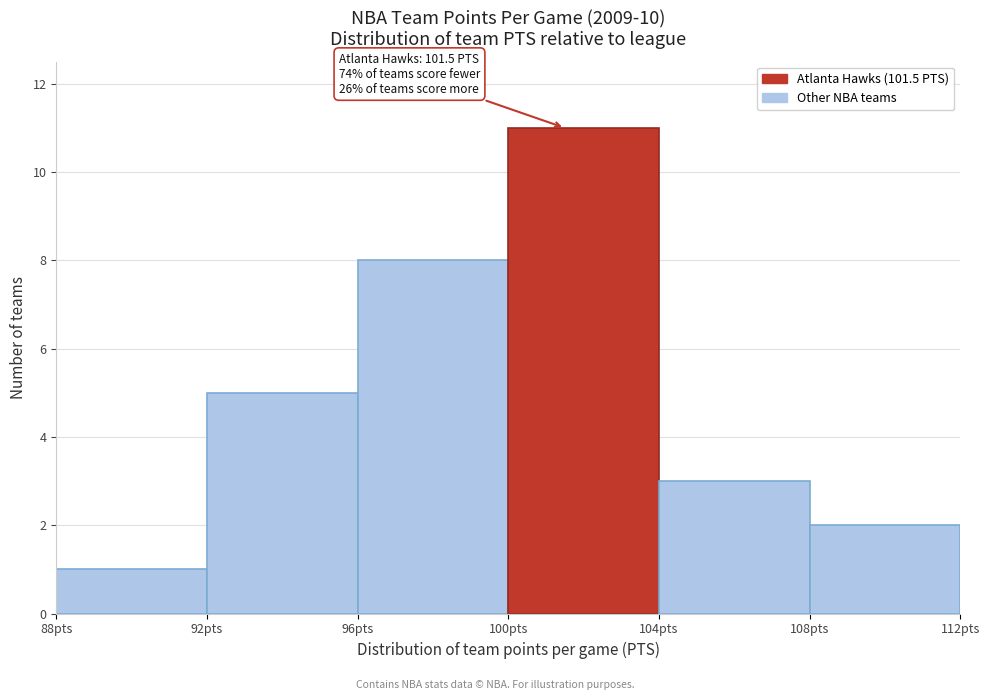

Over which range of the x-axis is the bar tallest?

100 to 104